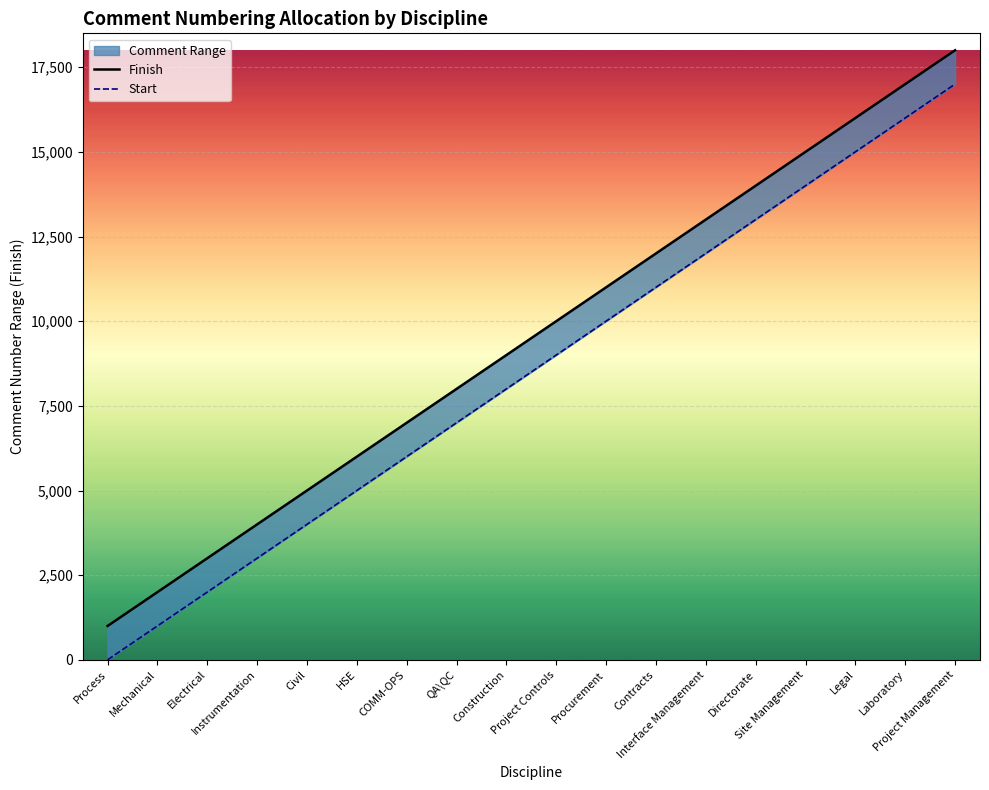

True or false: Start has more than 2 points higher than both neighbors.

False